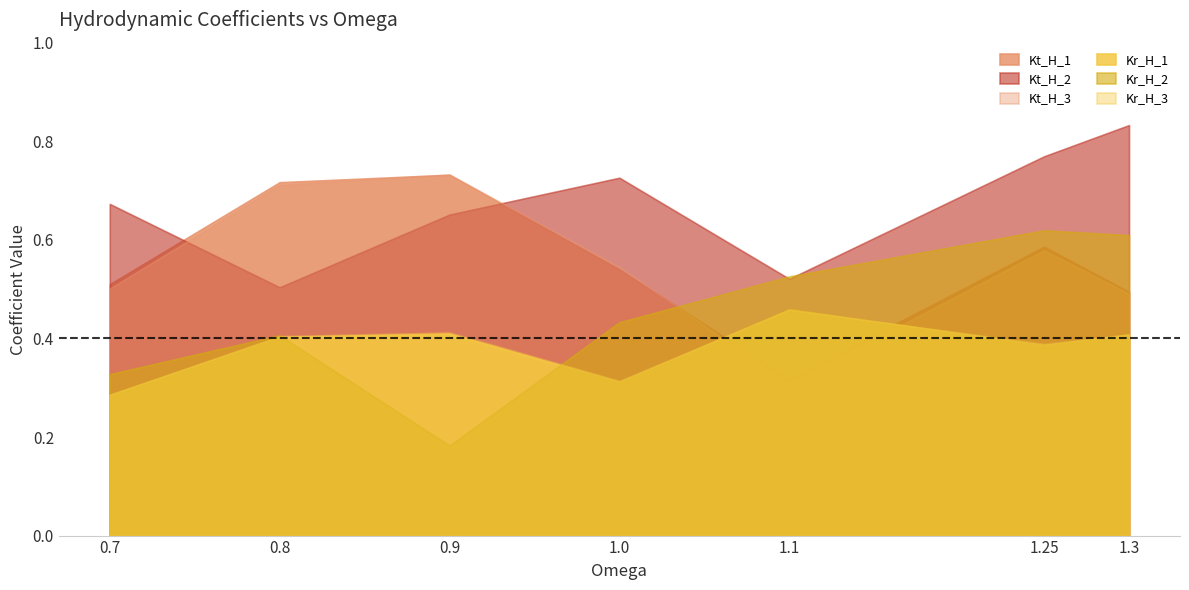

Does the chart display data point markers on the line(s)?

No